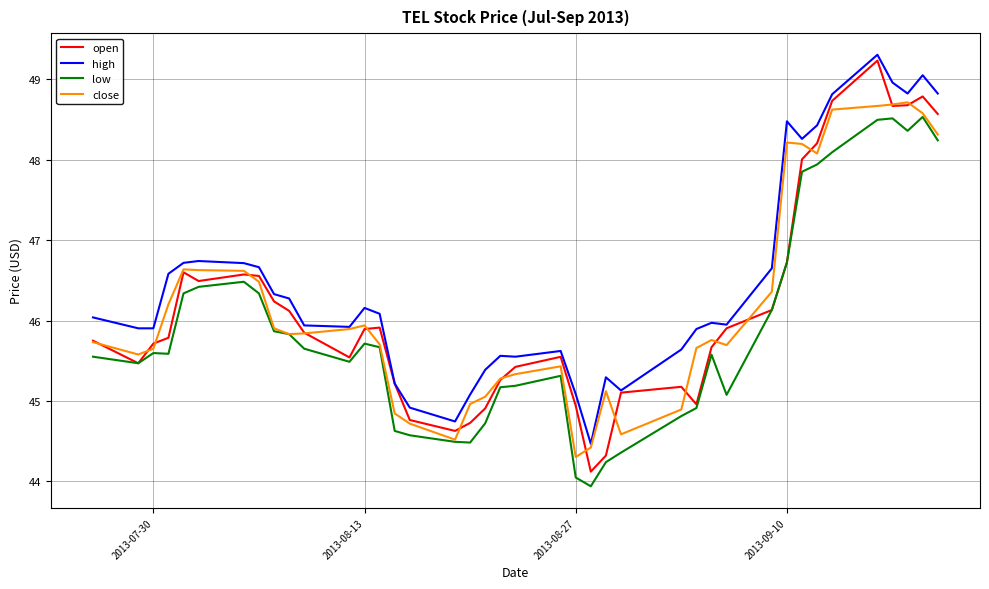

What is the lowest value of the high series?

44.5